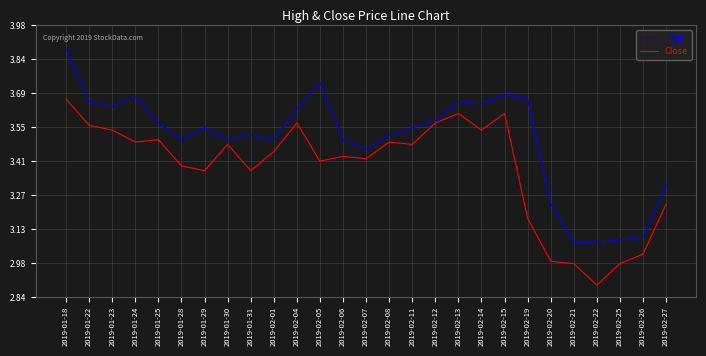

Which series has the largest range (max minus min)?

High